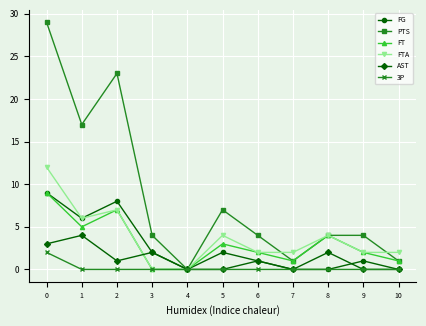

How many series are shown in this chart?

6